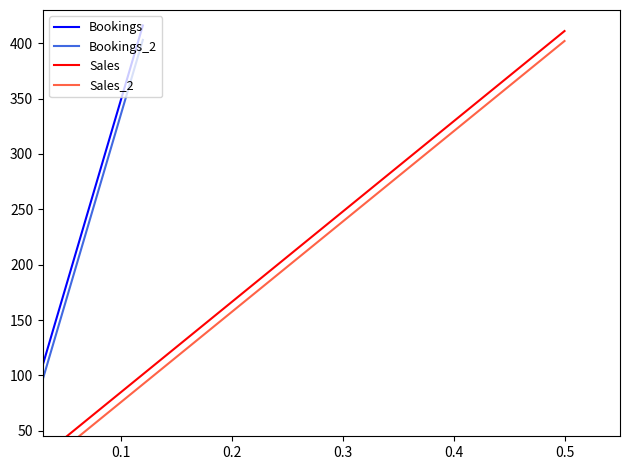

Is the value of Bookings_2 at 0.5 greater than the value of Sales at 0.2?

No